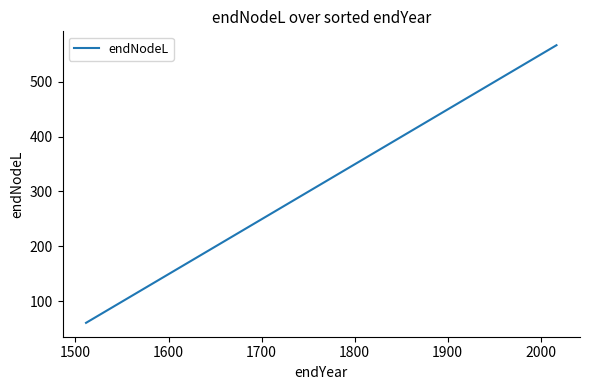

Is this an area chart (filled region under the line)?

No